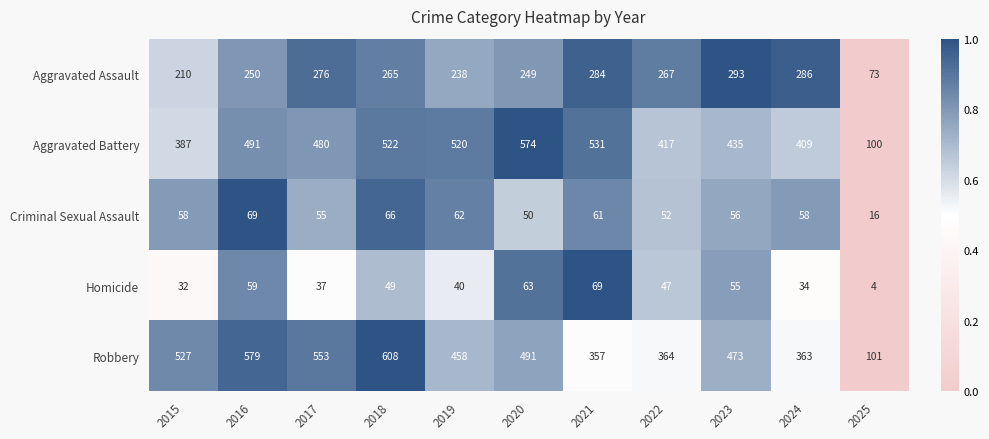

Which series changed the most between 2021 and 2022?

Aggravated Battery